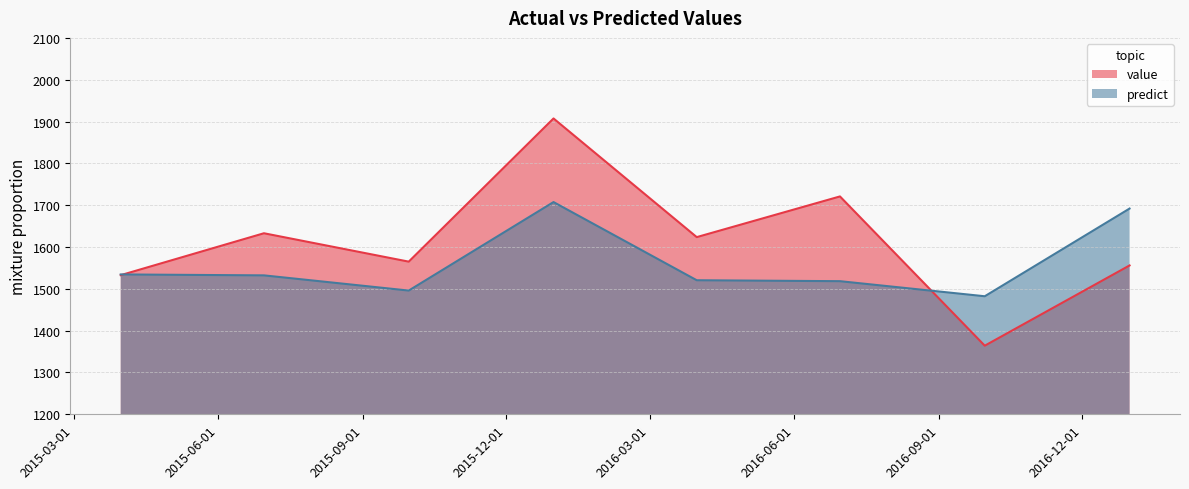

Reading left to right, transcribe all the data shown in this chart.

value: 1532.7	1632.9	1565.0	1907.4	1623.6	1720.9	1364.0	1555.9
predict: 1534.4	1532.2	1495.8	1707.4	1520.5	1518.3	1482.2	1691.9